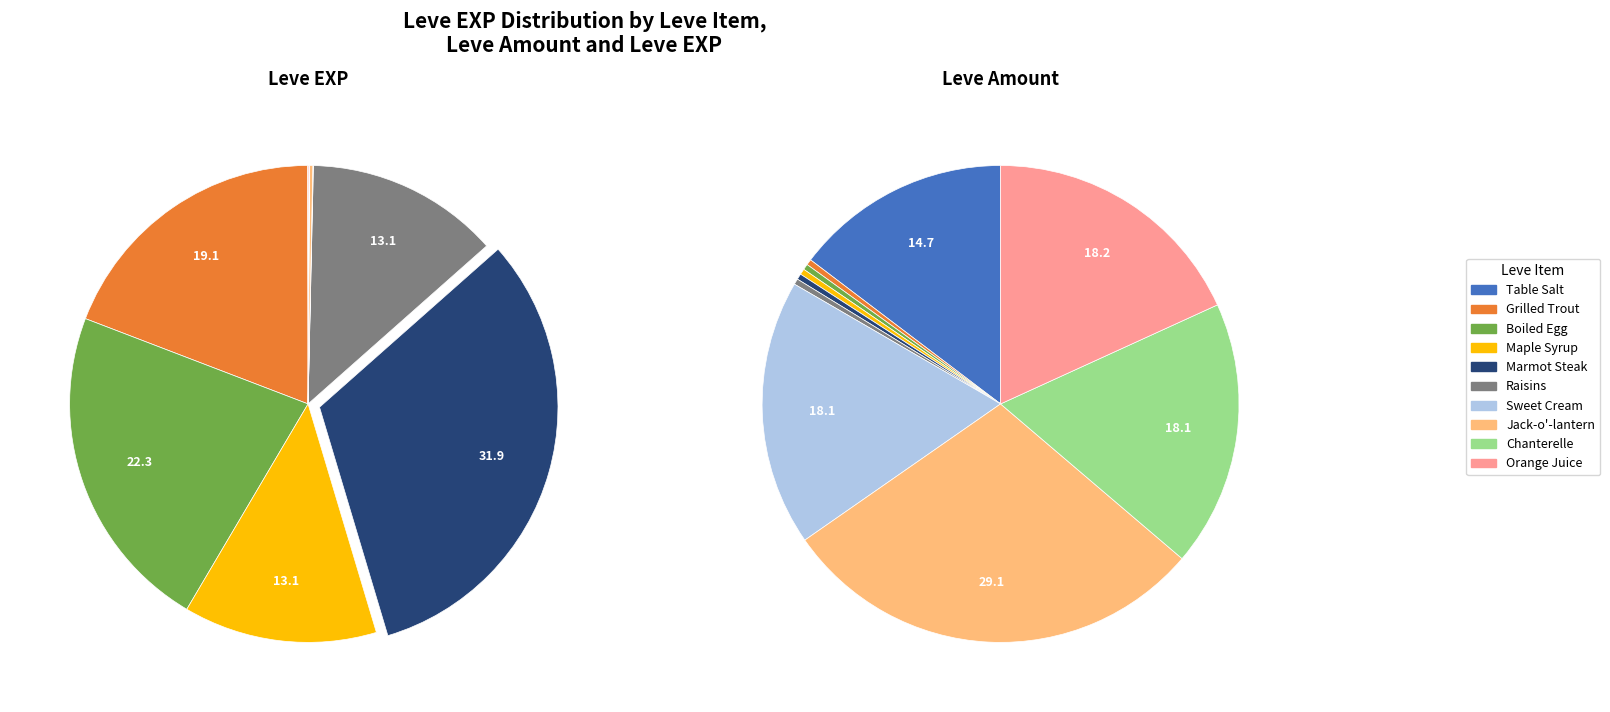

To the nearest percent, what is the difference between the Maple Syrup and Marmot Steak slice percentages?

19%